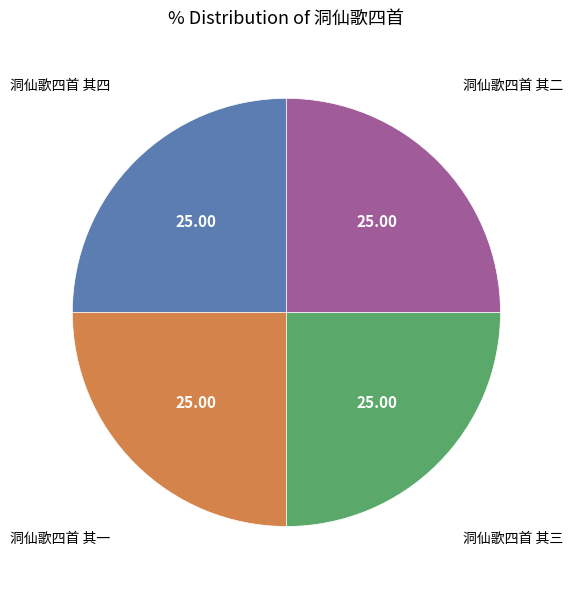

Is there a majority slice in this chart?

No